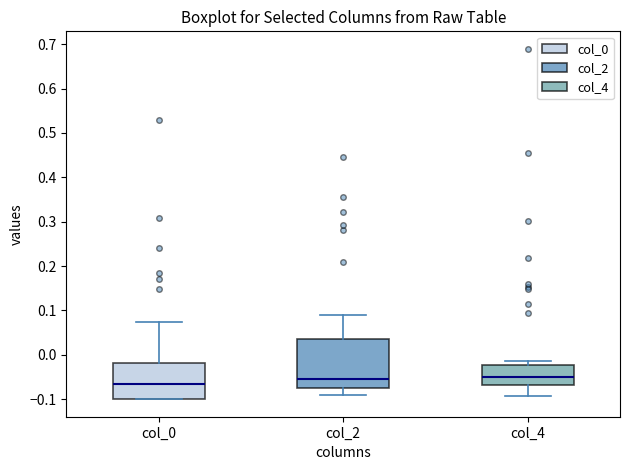

Where does the median line of the box for col_2 sit on the y-axis? The values are not printed on the chart, so give them approximately, as read against the axis.

-0.05